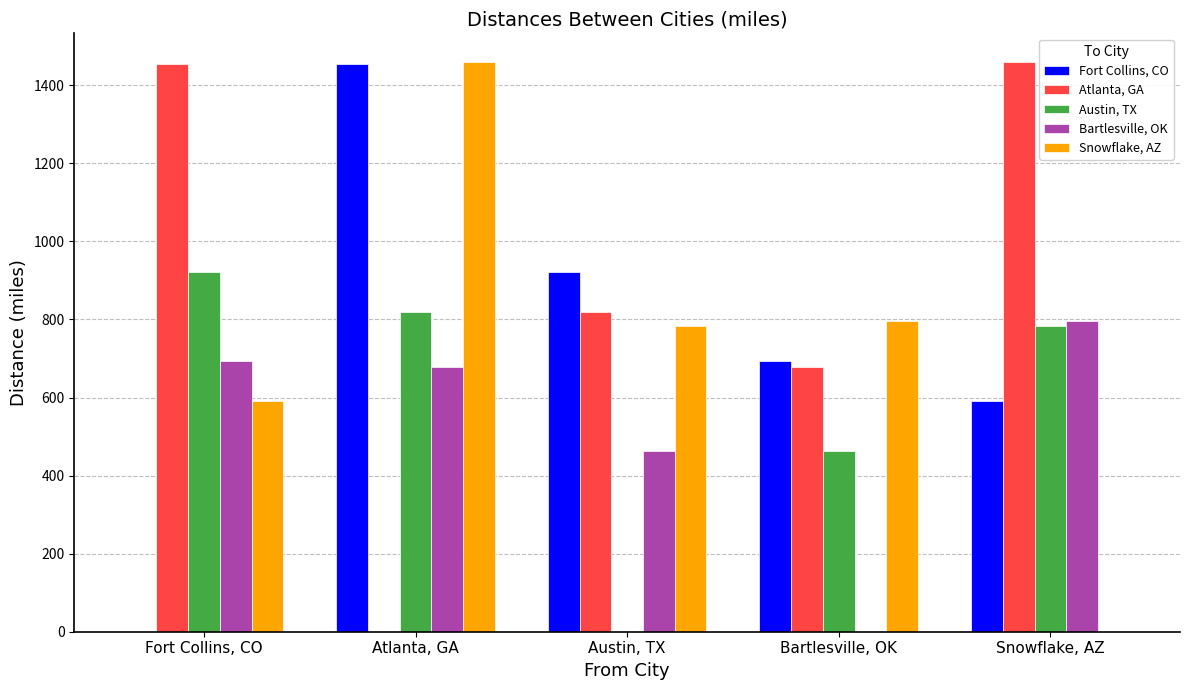

Is it true that Fort Collins, CO equals 1472 at Austin, TX?

False